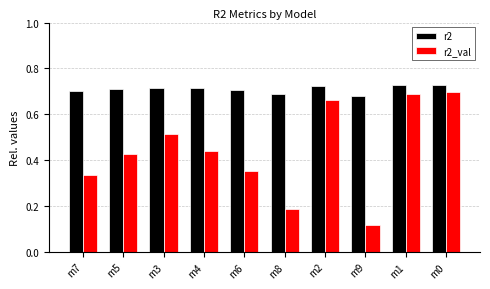

What are all the series names shown in the legend?

r2, r2_val